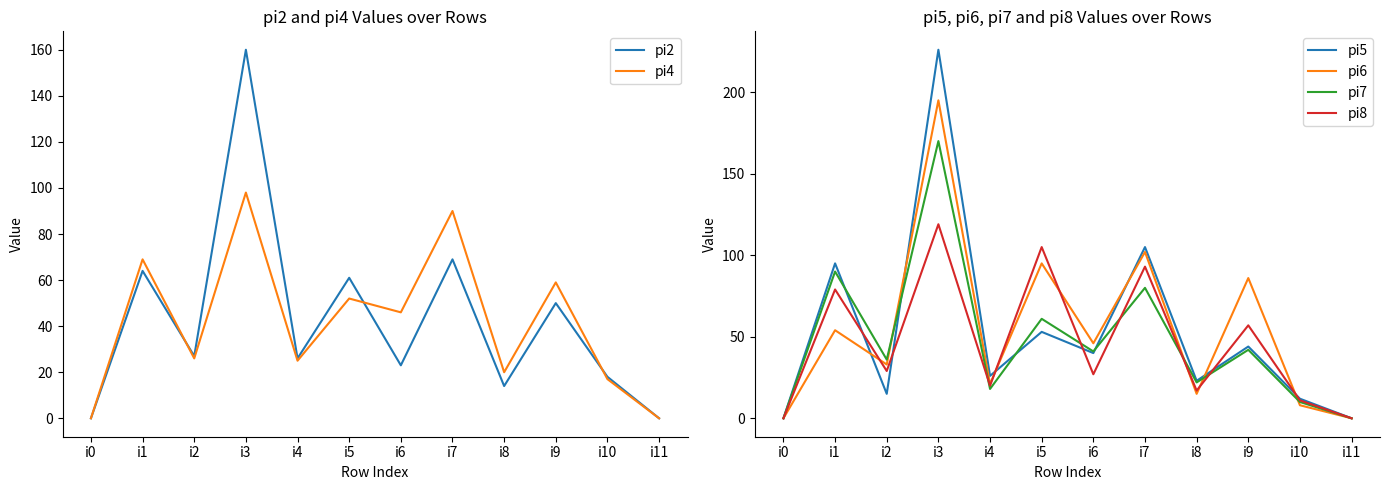

Reading right to left, list all the values displayed in this chart.

pi2: i11=0	i10=18	i9=50	i8=14	i7=69	i6=23	i5=61	i4=26	i3=160	i2=27	i1=64	i0=0
pi4: i11=0	i10=17	i9=59	i8=20	i7=90	i6=46	i5=52	i4=25	i3=98	i2=26	i1=69	i0=0
pi5: i11=0	i10=12	i9=44	i8=23	i7=105	i6=40	i5=53	i4=26	i3=226	i2=15	i1=95	i0=0
pi6: i11=0	i10=8	i9=86	i8=15	i7=102	i6=46	i5=95	i4=21	i3=195	i2=33	i1=54	i0=0
pi7: i11=0	i10=10	i9=42	i8=22	i7=80	i6=41	i5=61	i4=18	i3=170	i2=36	i1=90	i0=0
pi8: i11=0	i10=11	i9=57	i8=17	i7=93	i6=27	i5=105	i4=20	i3=119	i2=29	i1=79	i0=0